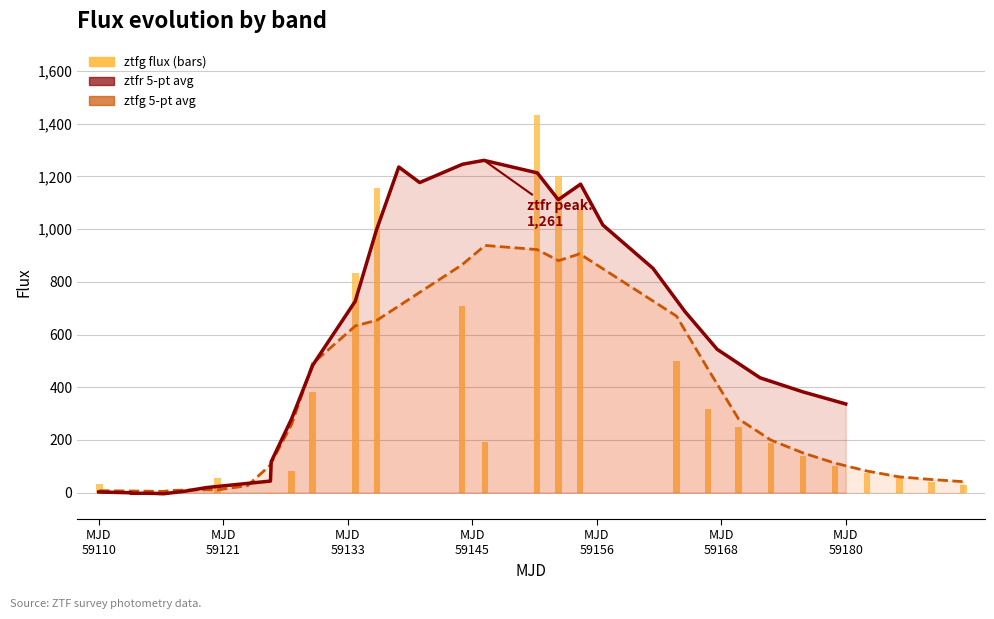

What is the spread (max minus min) of values at MJD
59110?

4.8